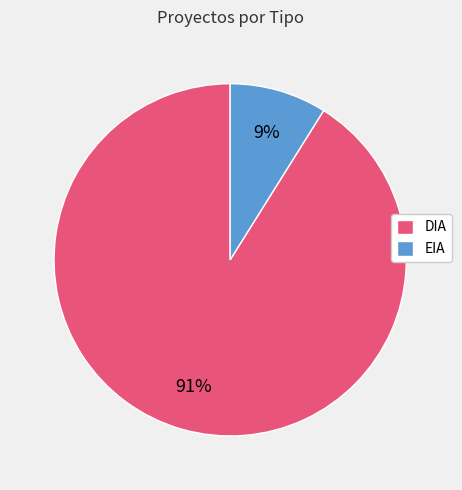

To the nearest percent, what percentage of the pie is DIA?

91%